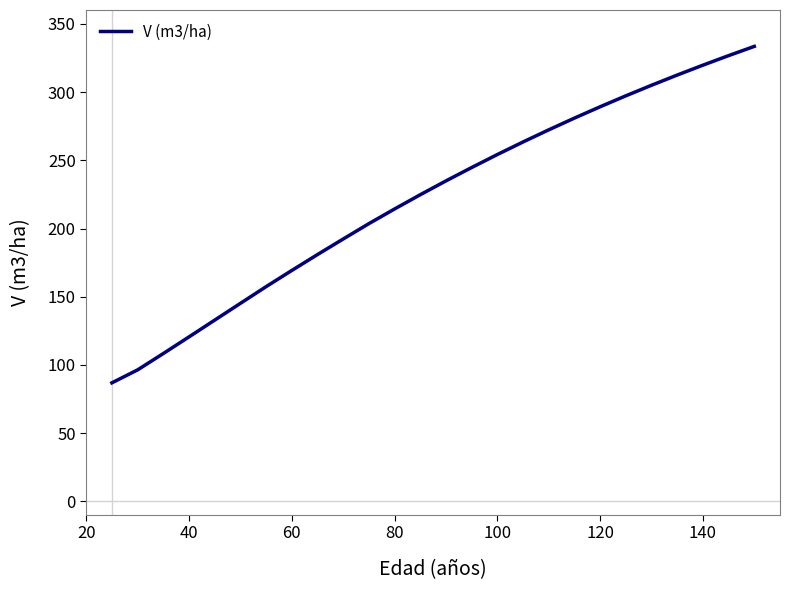

What is the difference between the maximum and minimum values?

246.7